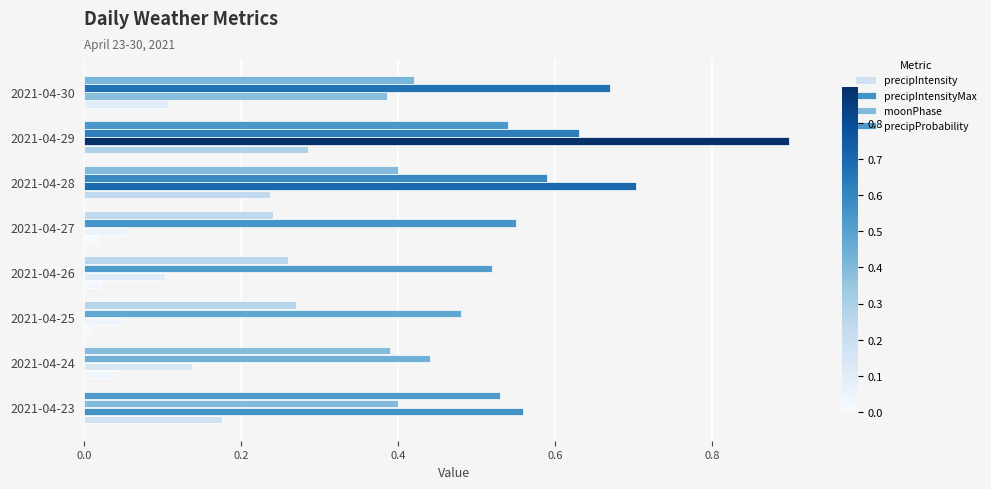

At how many categories does at least one series exceed 0?

8